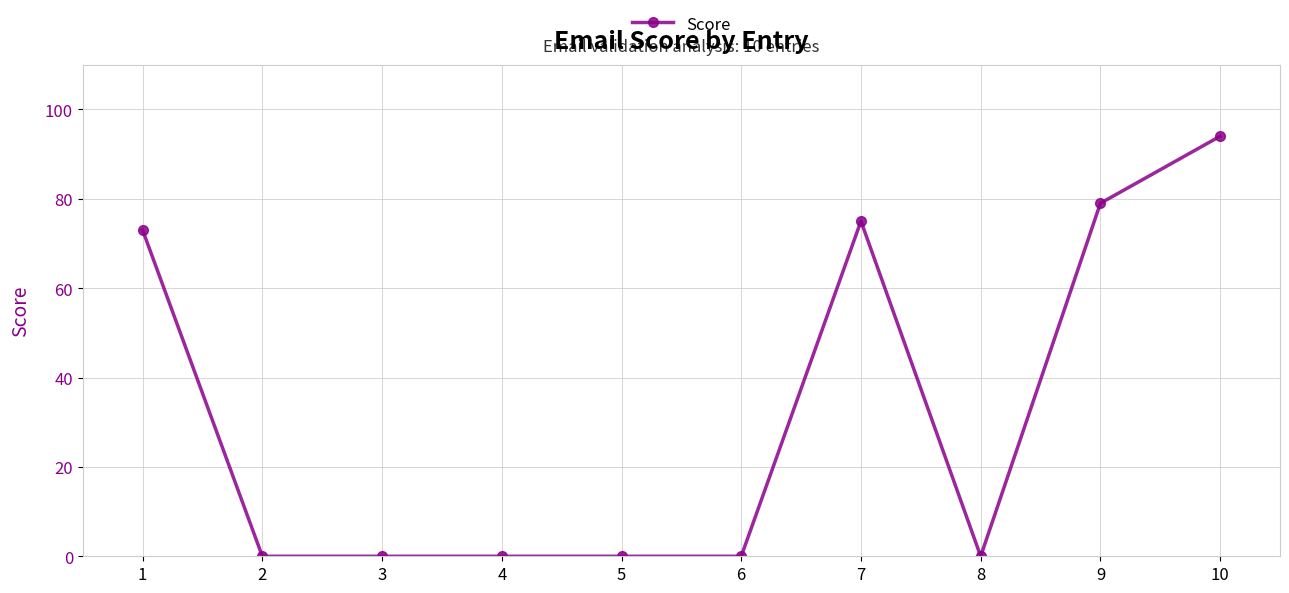

How many lines are shown in the chart?

1